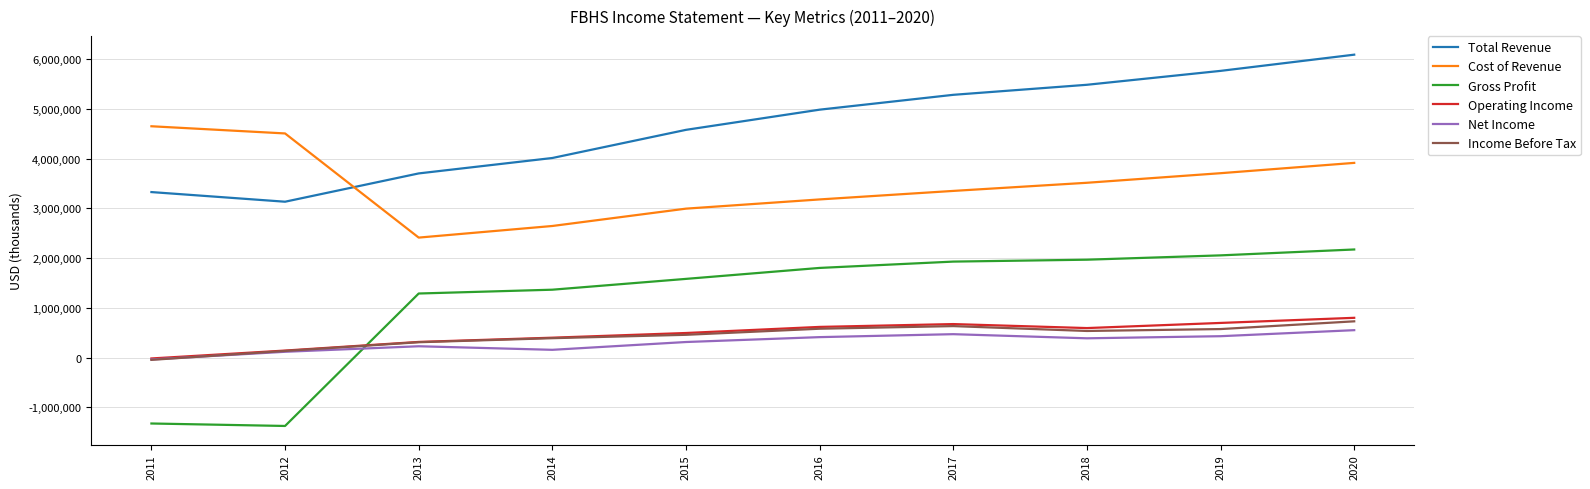

What is the average value of the Operating Income series?

473160